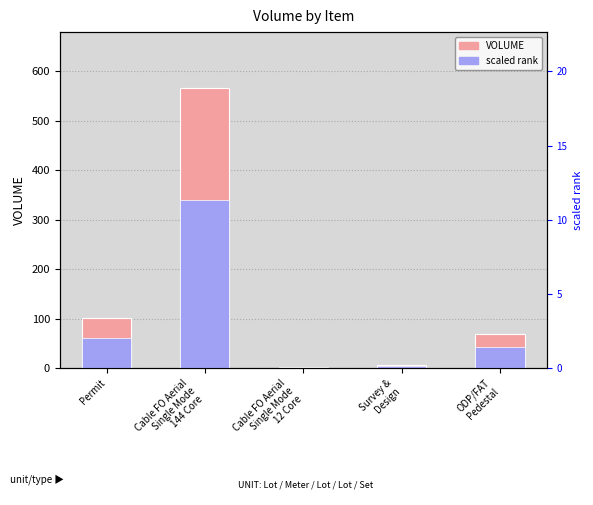

At which category does the chart reach its minimum across all series?

Cable FO Aerial
Single Mode
12 Core